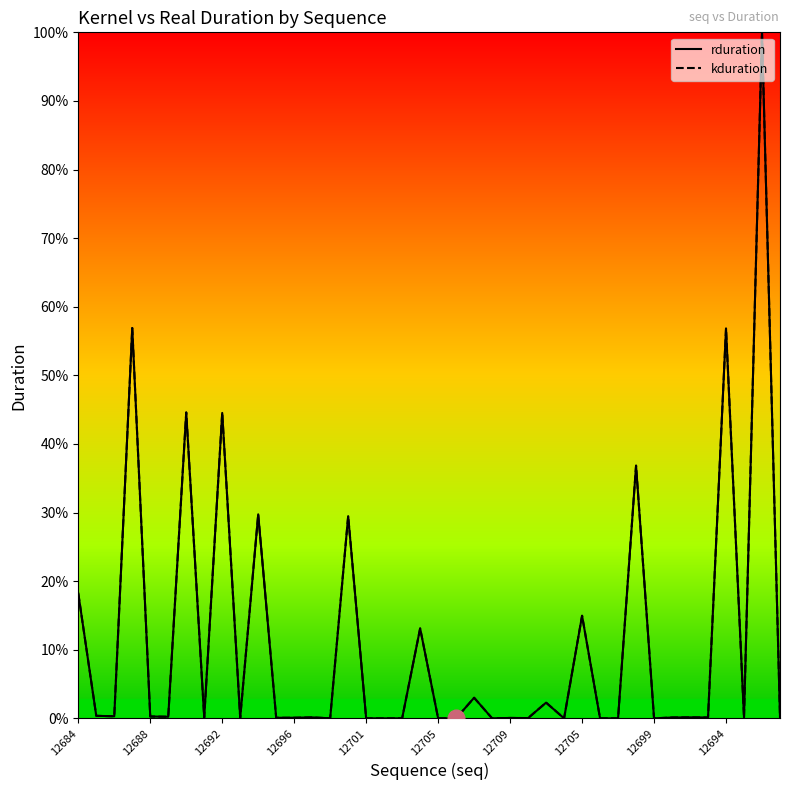

What is the sum of all rduration values?

159378588.6